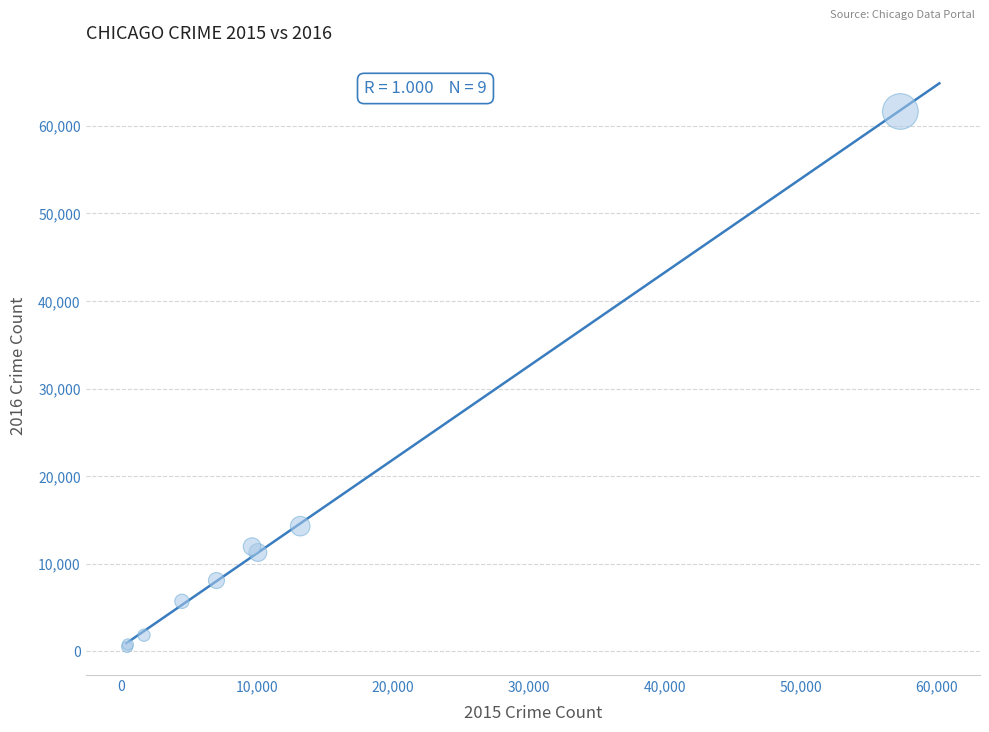

What Y value in the scatter plot is closest to 31068?

14289